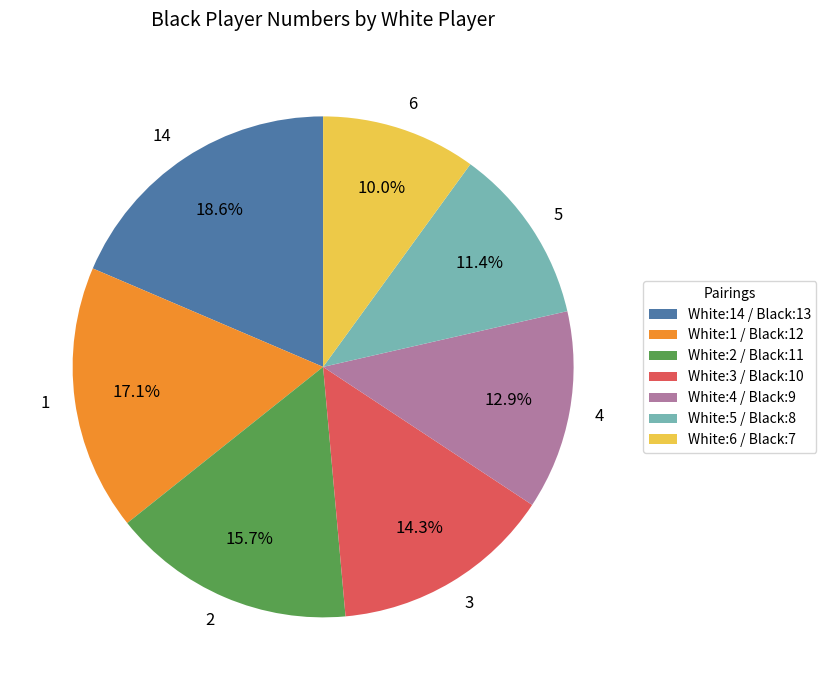

What percentage is the 3 slice, to the nearest percent?

14%